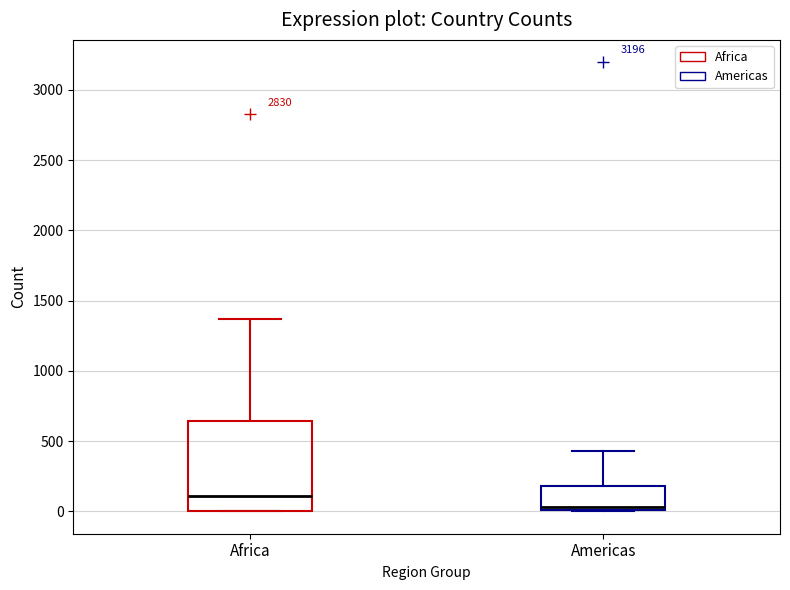

Reading left to right, read every box against the y-axis: the position of its median line, the range the box covers, and the ends of its whiskers. The values are not printed on the chart, so give them approximately, as read against the axis.

Africa: median 100, box 0 to 650, whiskers 0 to 1350
Americas: median 50, box 0 to 200, whiskers 0 to 450